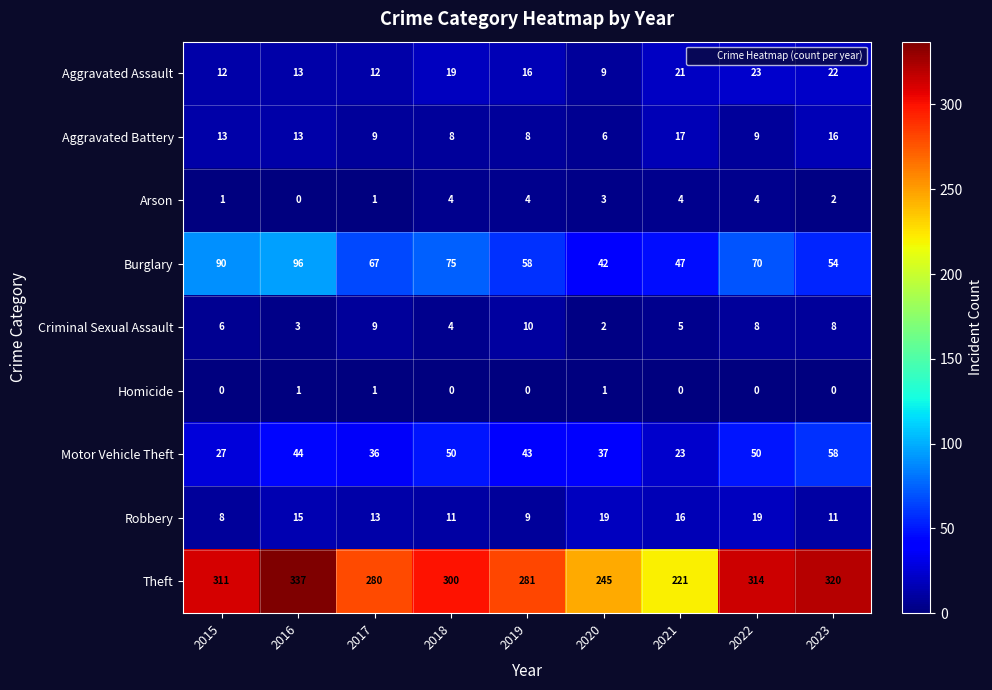

Which category has the lowest value in the Aggravated Assault series?

2020